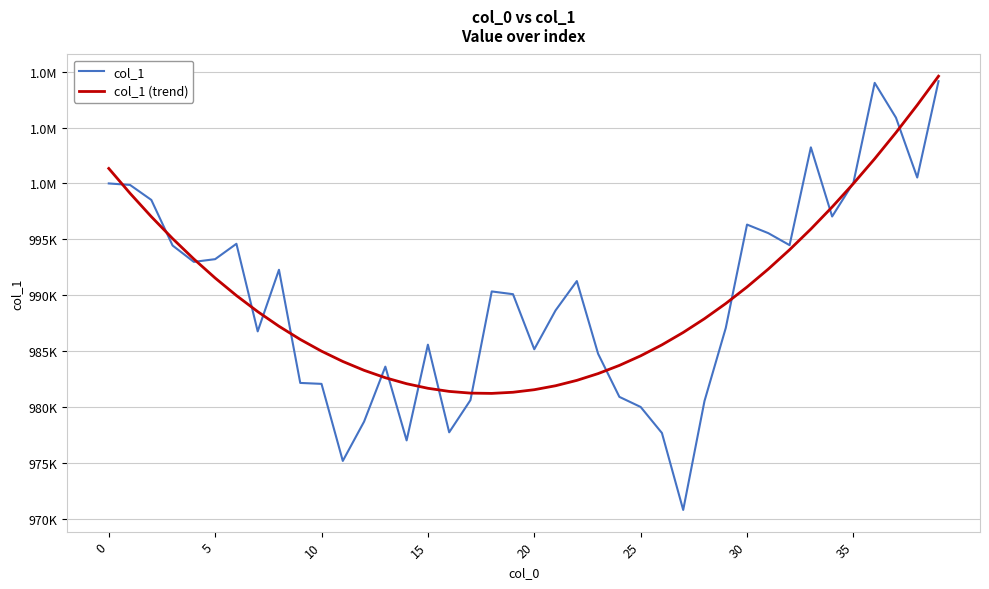

Is this an area chart (filled region under the line)?

No